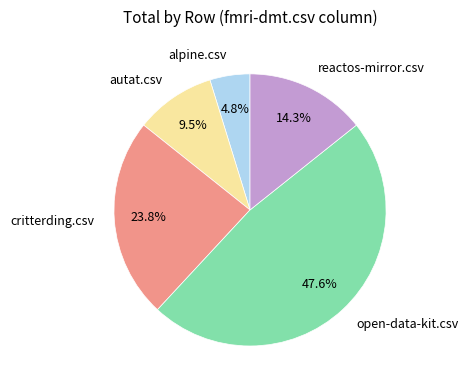

Rank the categories by value from lowest to highest.

alpine.csv, autat.csv, reactos-mirror.csv, critterding.csv, open-data-kit.csv